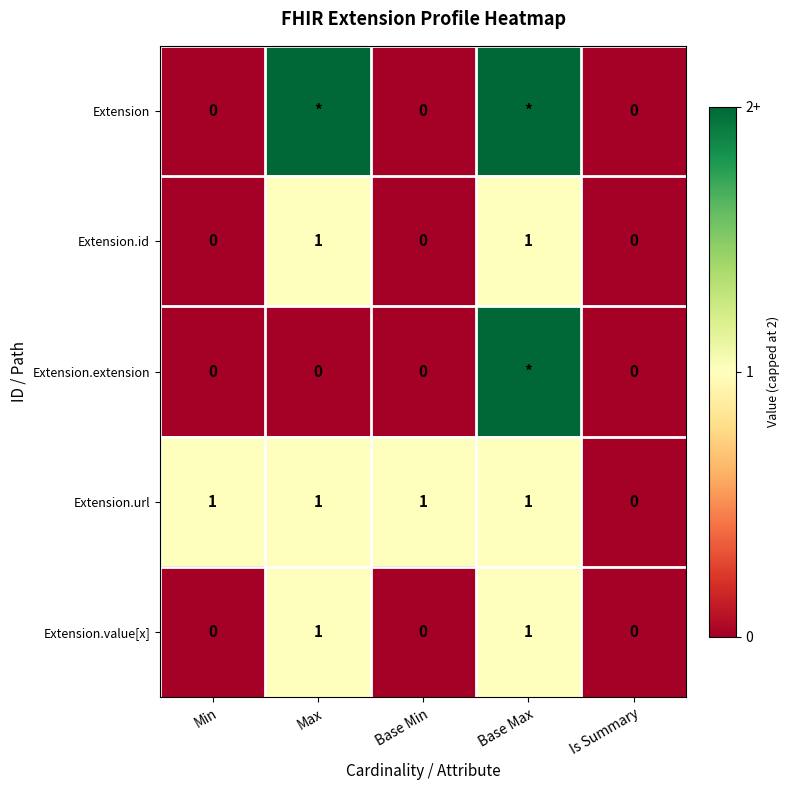

How many Extension.value[x] values are between 0 and 1?

5